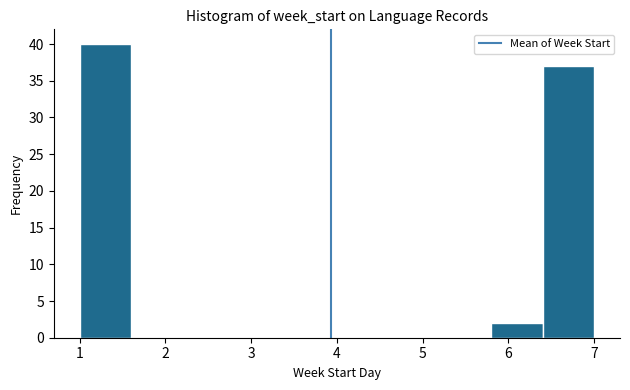

Reading left to right, list every bar in this chart as the range it spans on the x-axis followed by its height. The values are not printed on the chart, so give them approximately, as read against the axis.

1.0 to 1.6: 40
1.6 to 2.2: 0
2.2 to 2.8: 0
2.8 to 3.4: 0
3.4 to 4.0: 0
4.0 to 4.6: 0
4.6 to 5.2: 0
5.2 to 5.8: 0
5.8 to 6.4: 2
6.4 to 7.0: 37